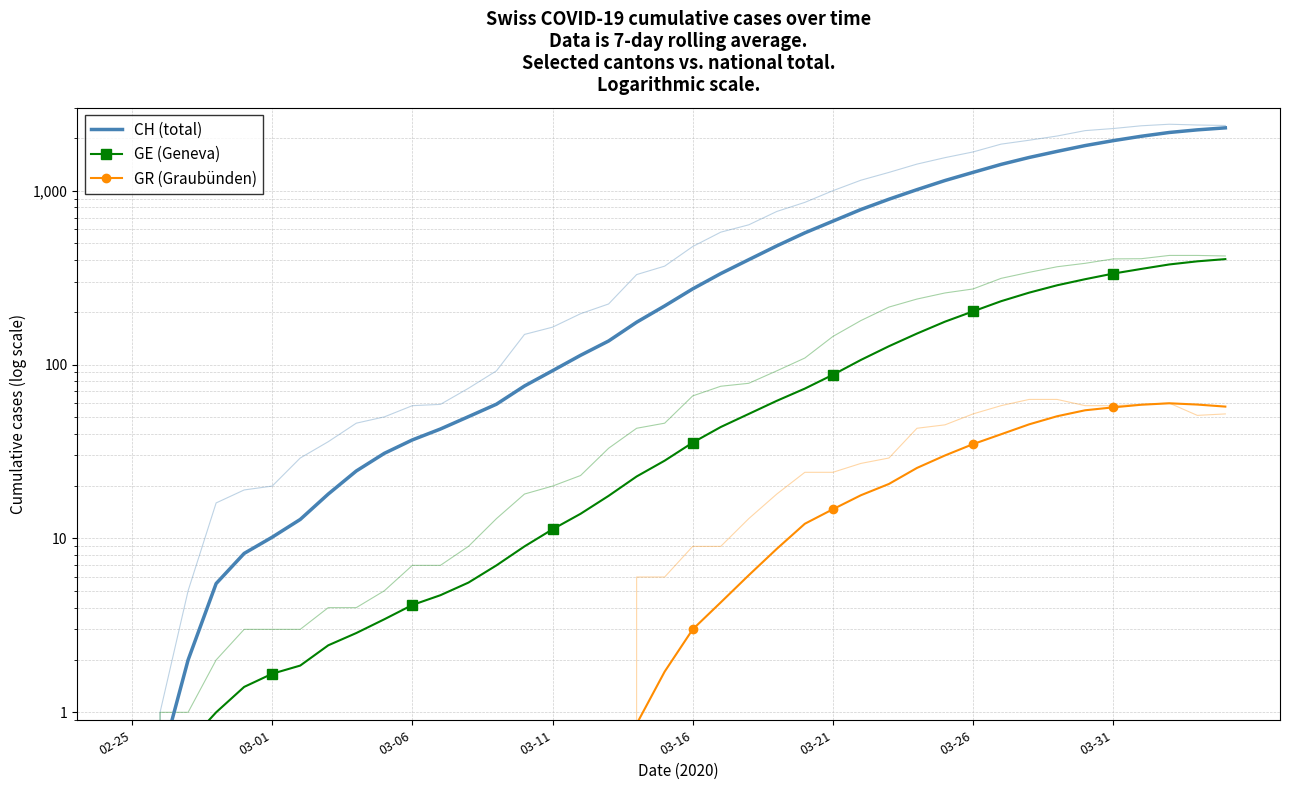

How many distinct data groups are displayed?

3